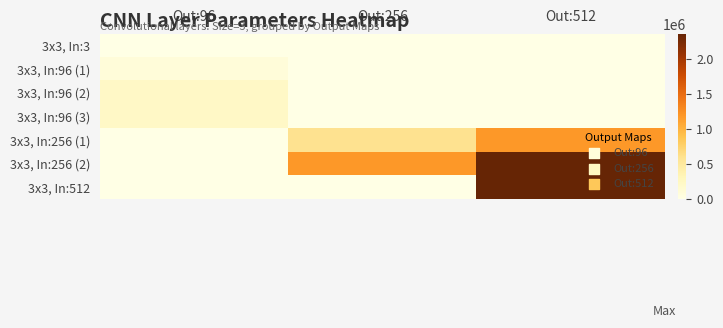

What is the difference between the highest and lowest values at Out:256?

1179648